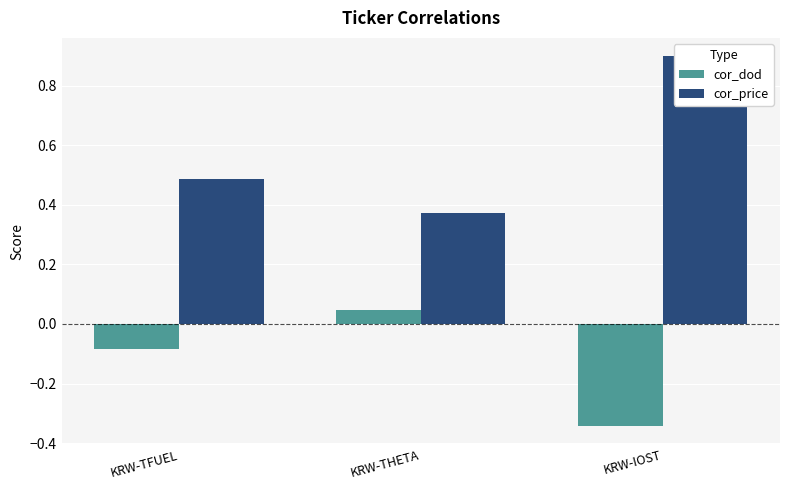

What is the value of the cor_price bar at the 1st from the left?

0.5